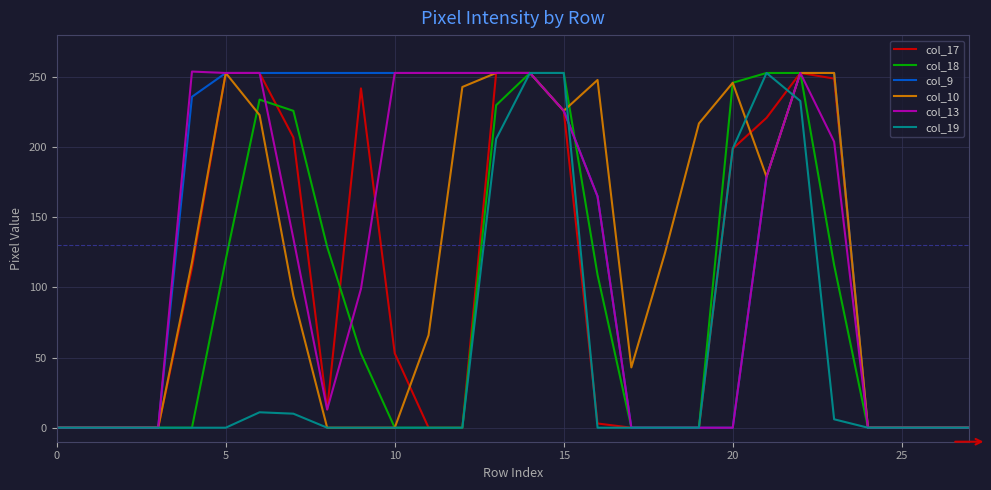

What is the maximum value shown in the chart?

254